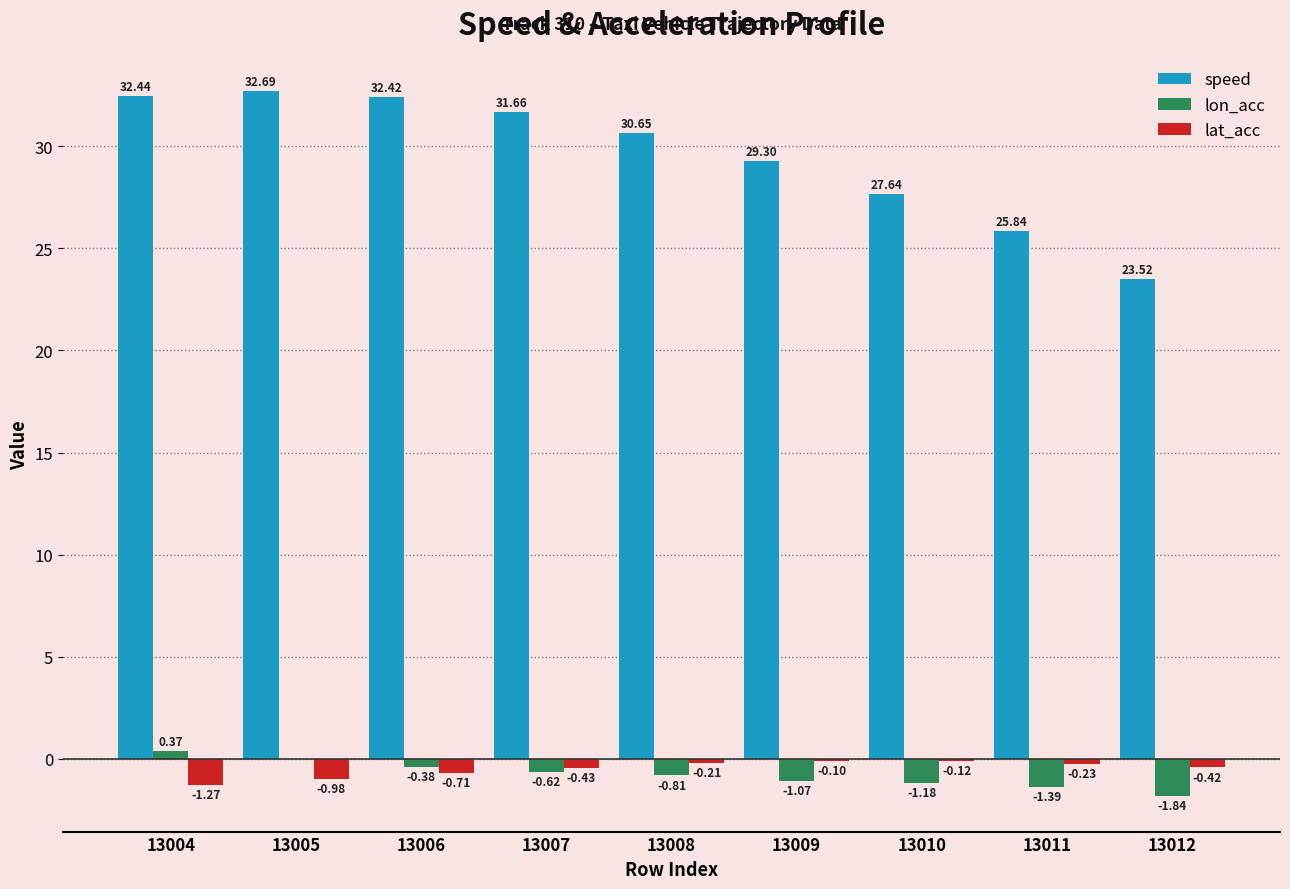

What is the sum of all lon_acc values?

-6.9